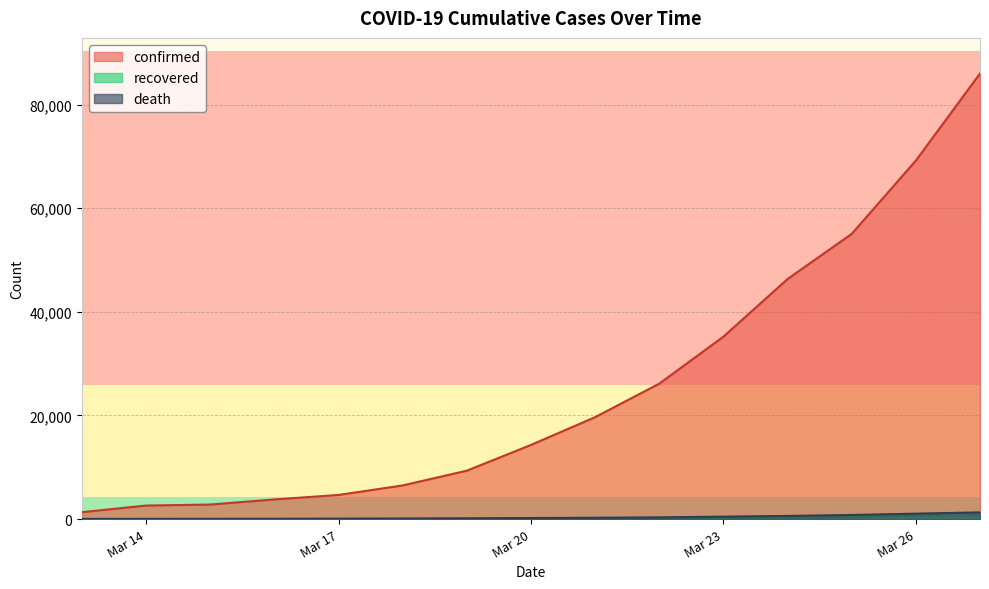

Which series has the widest spread of values?

confirmed